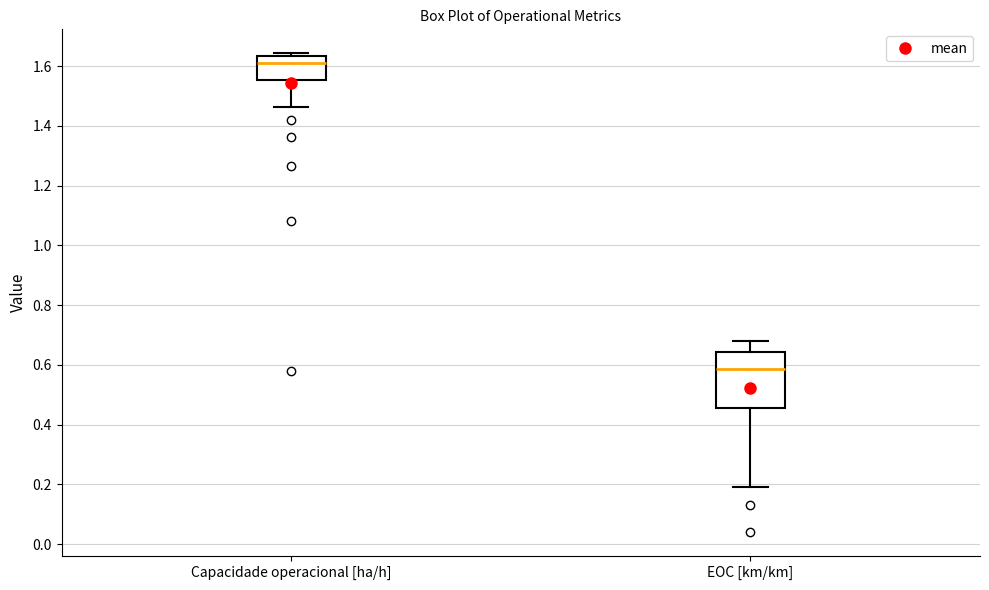

Reading left to right, read every box against the y-axis: the position of its median line, the range the box covers, and the ends of its whiskers. The values are not printed on the chart, so give them approximately, as read against the axis.

Capacidade operacional [ha/h]: median 1.62, box 1.56 to 1.64, whiskers 1.46 to 1.64 (just above the box's upper edge)
EOC [km/km]: median 0.58, box 0.46 to 0.64, whiskers 0.20 to 0.68